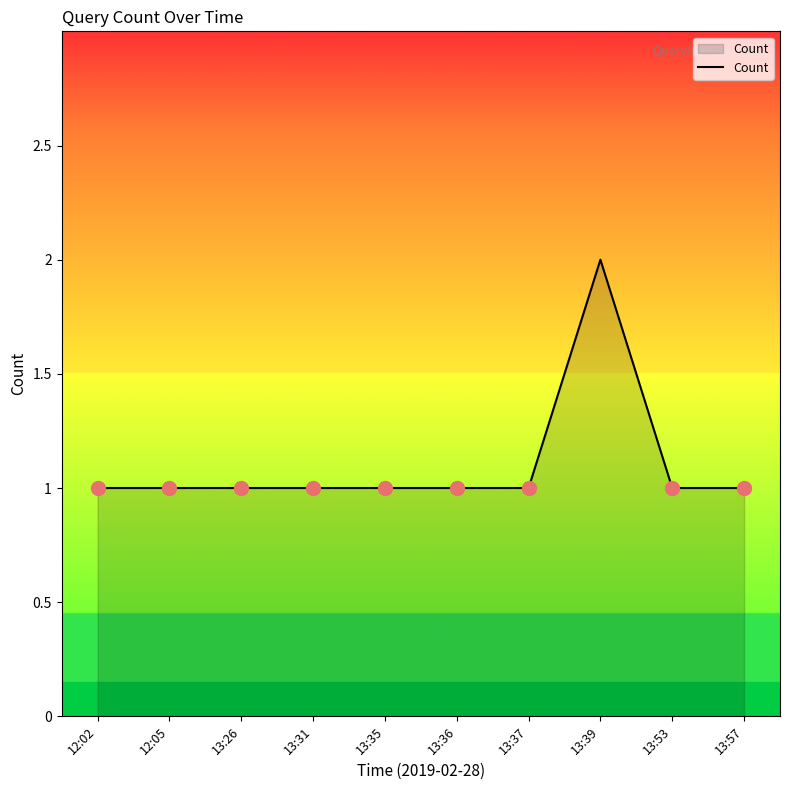

What position from the left is 13:39?

8